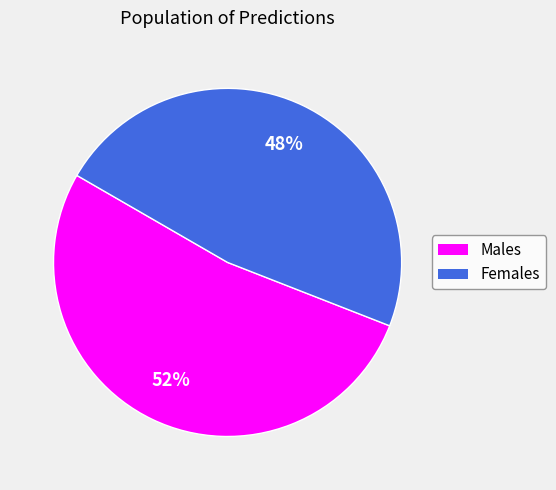

Does any single category account for the majority?

Yes